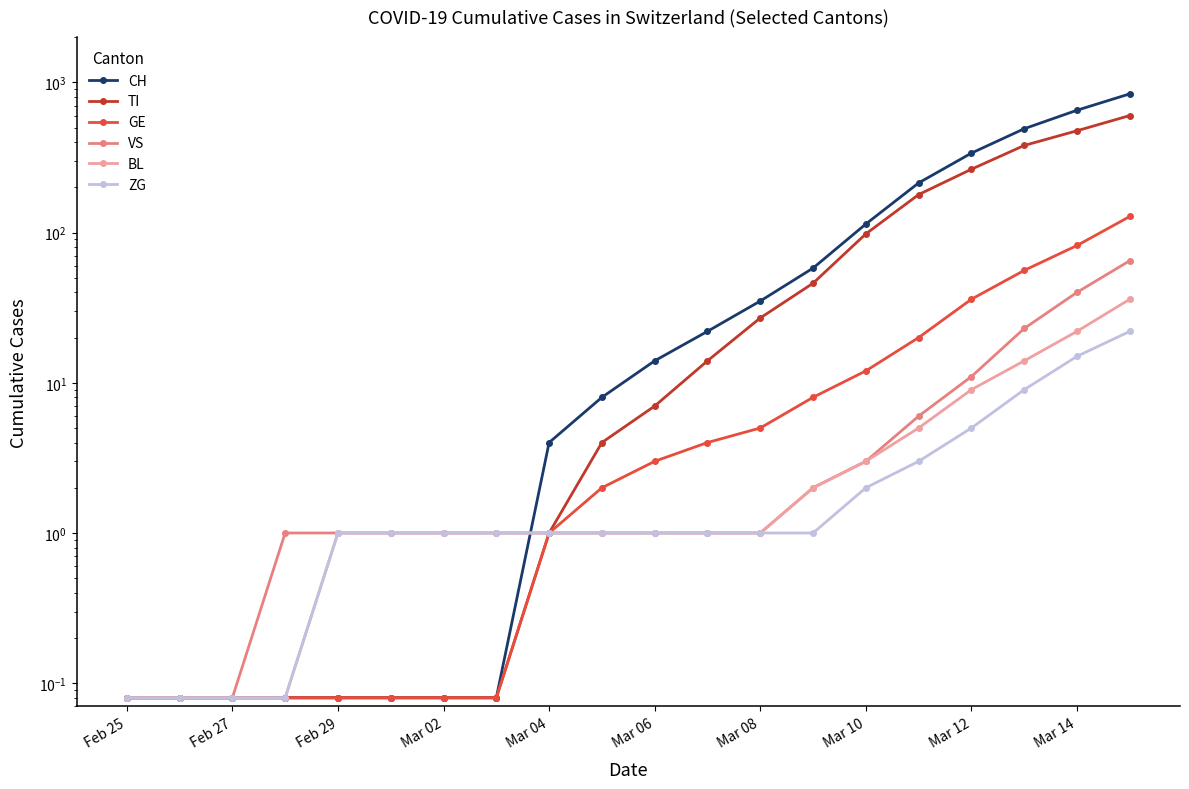

True or false: TI and ZG cross at least once.

False